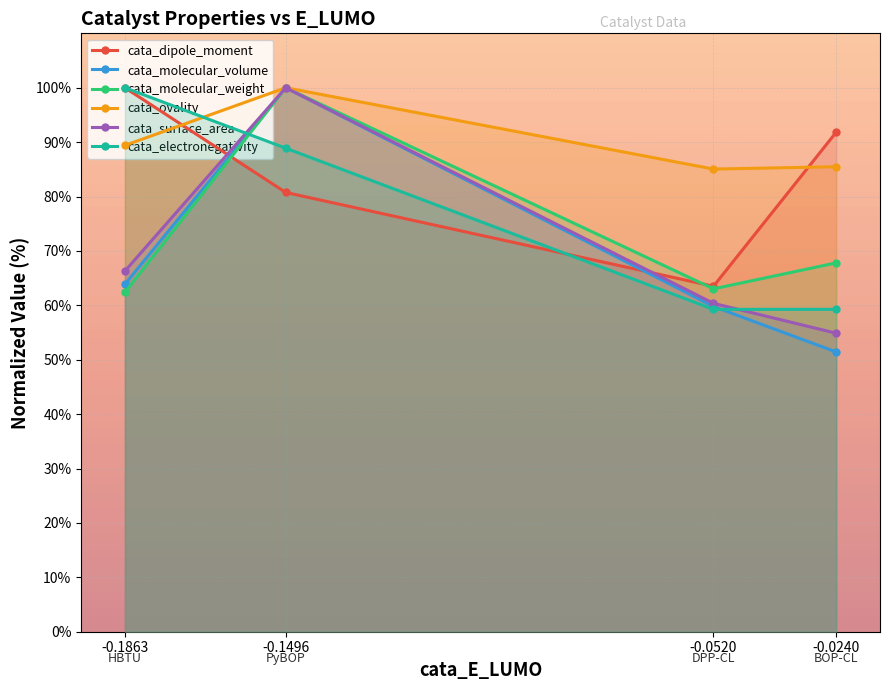

Which label corresponds to the smallest value in the chart?

-0.0240